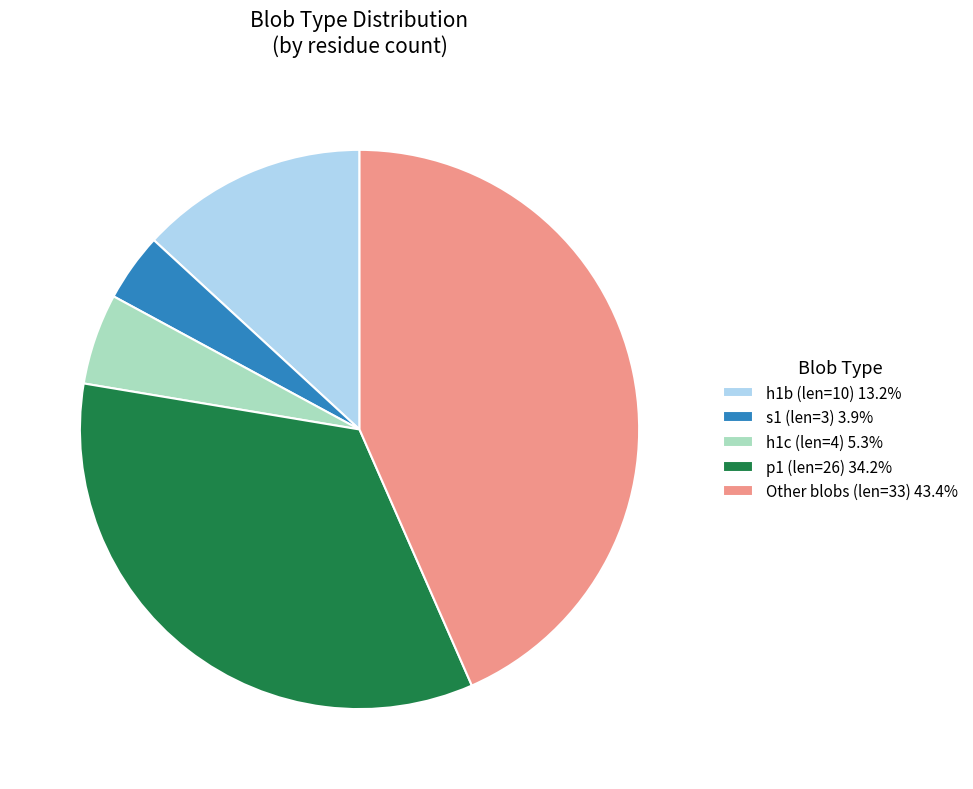

Is the sum of p1 (len=26) 34.2% and h1b (len=10) 13.2% greater than half?

No